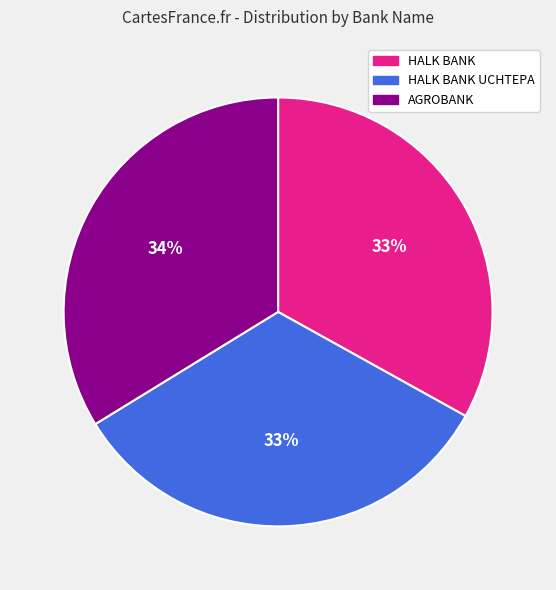

How many slices are in this pie chart?

3